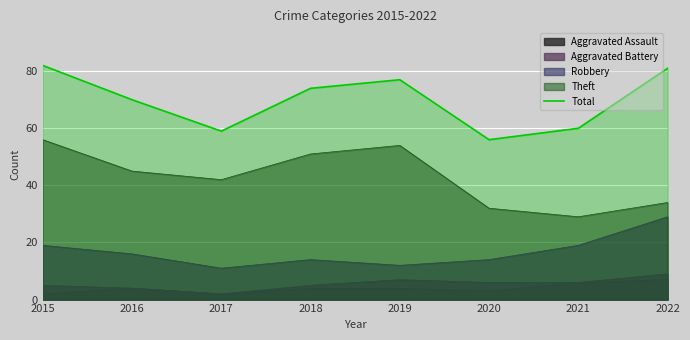

True or false: the data has more than 0 interior local peaks.

True